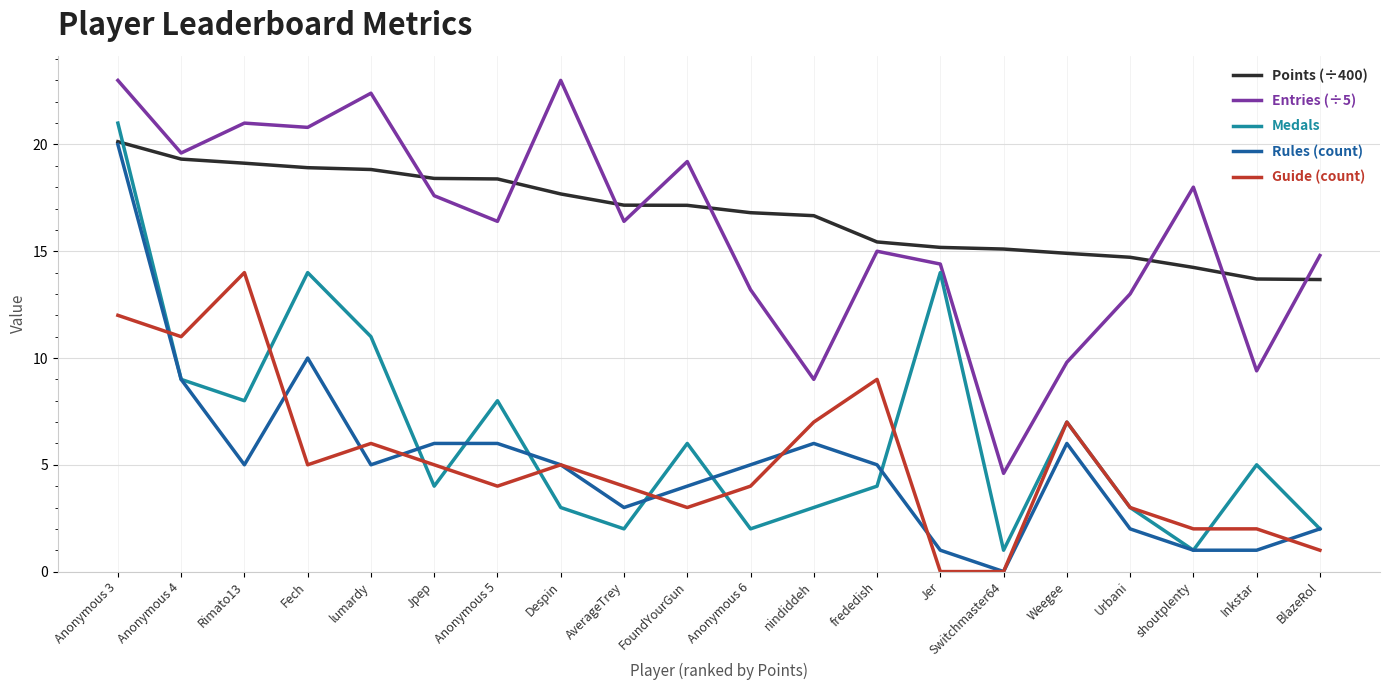

What is the difference between the highest and lowest values at AverageTrey?

15.2